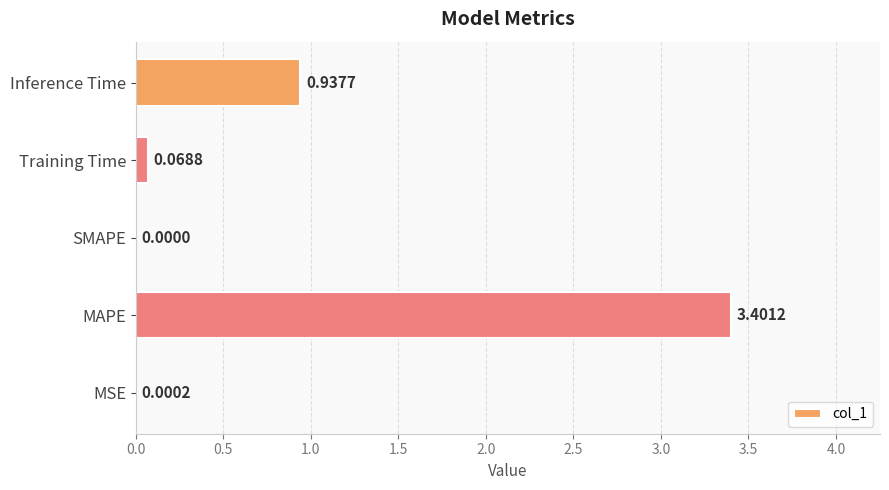

What is the sum of all values?

4.4